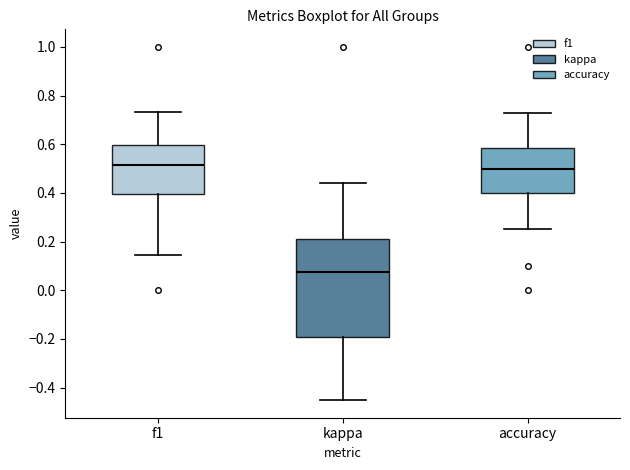

Where does the lower whisker of the box for f1 end on the y-axis? The values are not printed on the chart, so give them approximately, as read against the axis.

0.14